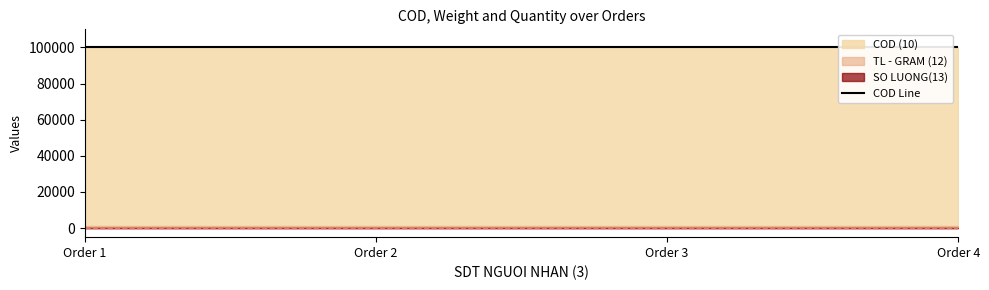

Reading left to right, list all the values displayed in this chart.

COD (10): 90909090=100000	90909090=100000	90909090=100000	90909090=100000
TL - GRAM (12): 90909090=1000	90909090=1000	90909090=1000	90909090=1000
SO LUONG(13): 90909090=1	90909090=1	90909090=1	90909090=1